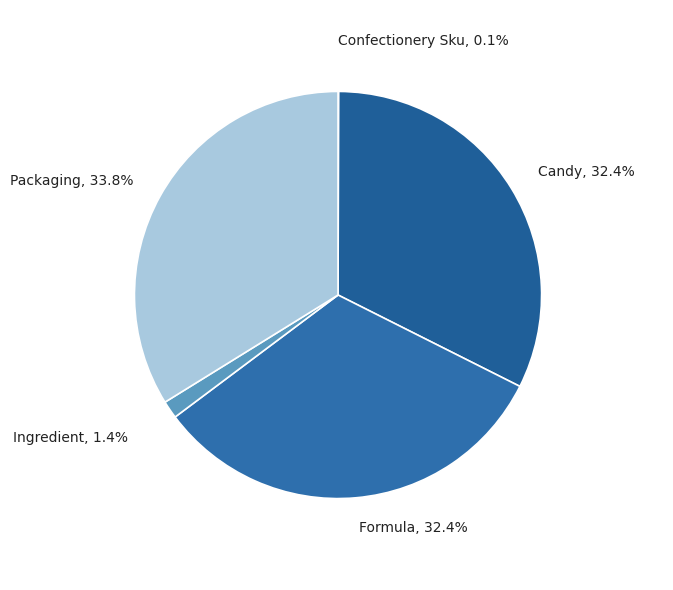

What is the smallest slice in the pie chart?

Confectionery Sku